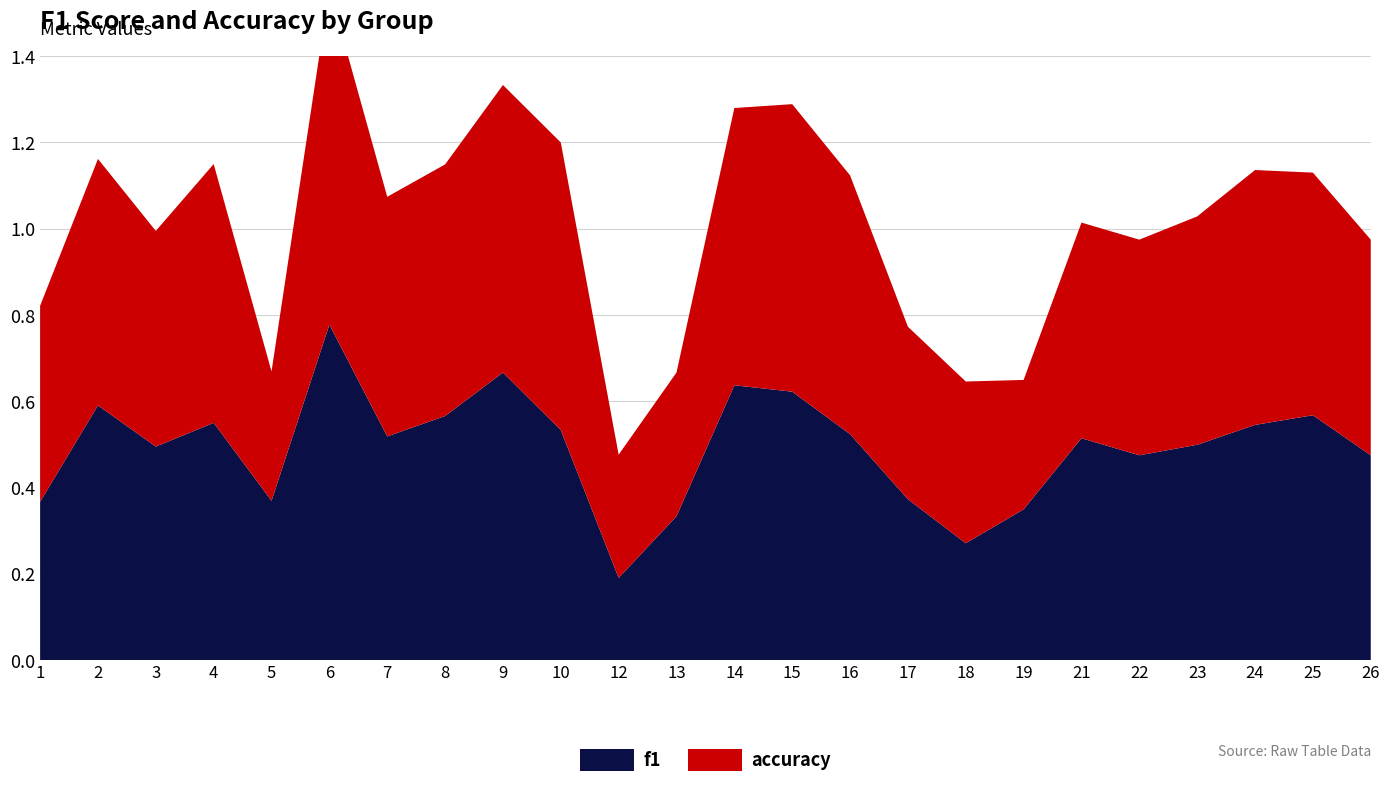

Reading left to right, what are all the values shown in this chart?

f1: 1=0.4	2=0.6	3=0.5	4=0.6	5=0.4	6=0.8	7=0.5	8=0.6	9=0.7	10=0.5	12=0.2	13=0.3	14=0.6	15=0.6	16=0.5	17=0.4	18=0.3	19=0.3	21=0.5	22=0.5	23=0.5	24=0.5	25=0.6	26=0.5
accuracy: 1=0.5	2=0.6	3=0.5	4=0.6	5=0.3	6=0.8	7=0.6	8=0.6	9=0.7	10=0.7	12=0.3	13=0.3	14=0.6	15=0.7	16=0.6	17=0.4	18=0.4	19=0.3	21=0.5	22=0.5	23=0.5	24=0.6	25=0.6	26=0.5